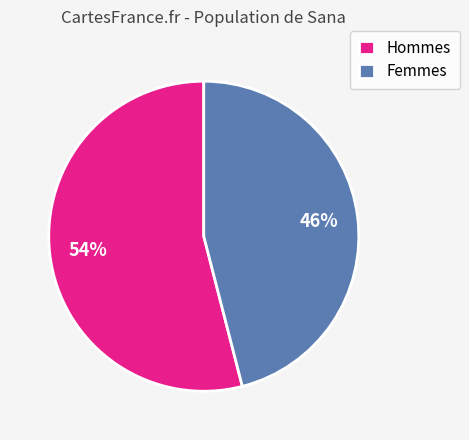

Is there any slice that represents more than half of the pie?

Yes